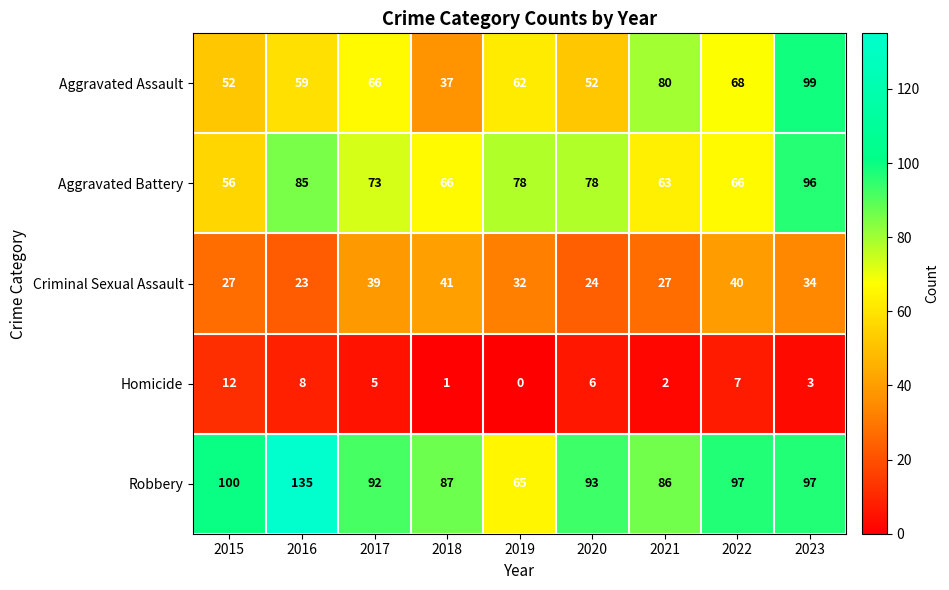

The Aggravated Assault series shows 105 at 2017. True or false?

False